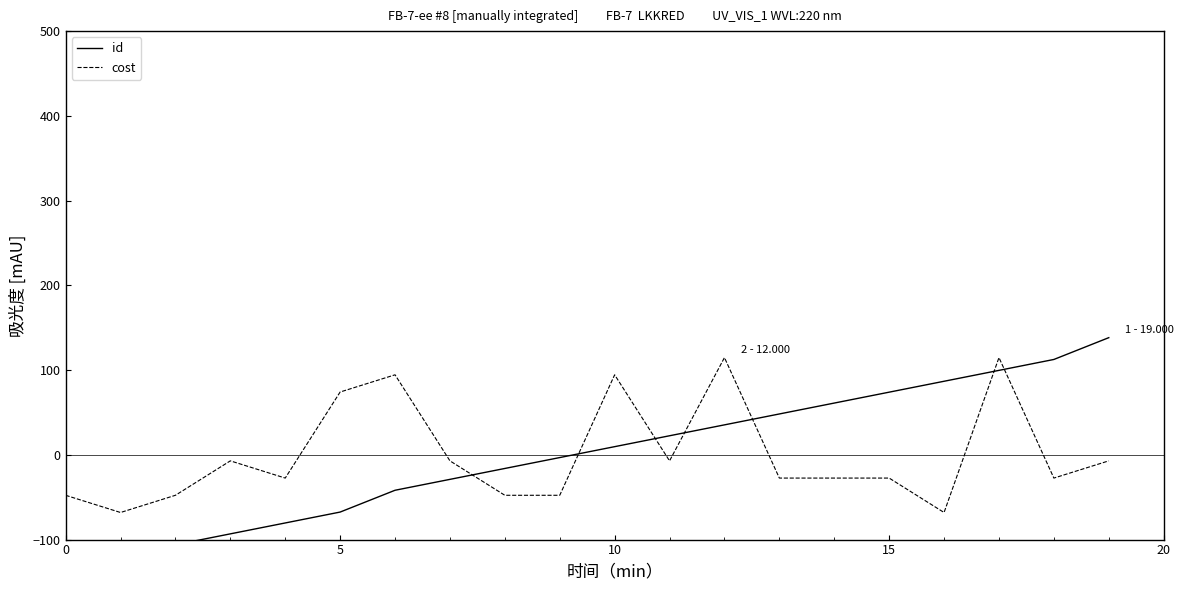

True or false: cost and id intersect in this chart.

True